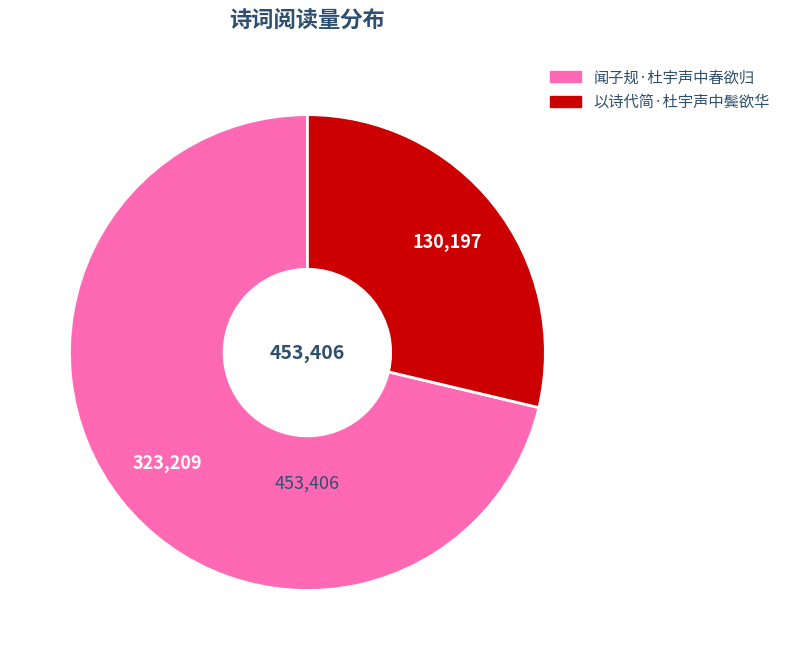

Which slice is the smallest?

以诗代简·杜宇声中鬓欲华